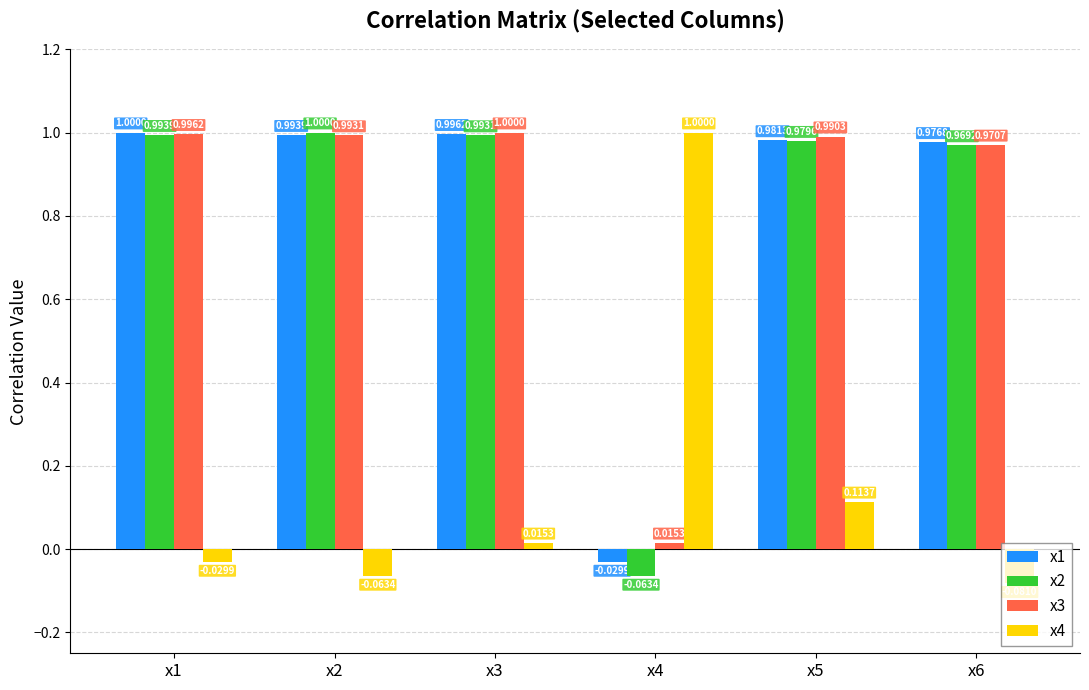

Between x1 and x3, which series saw the biggest shift?

x4